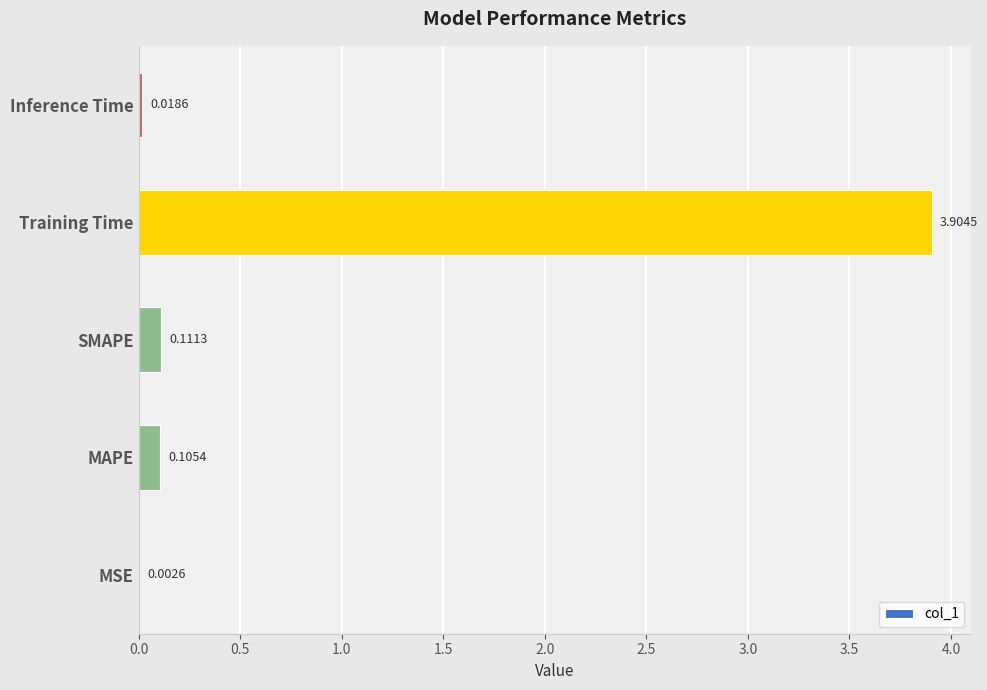

Are the bars horizontal?

Yes